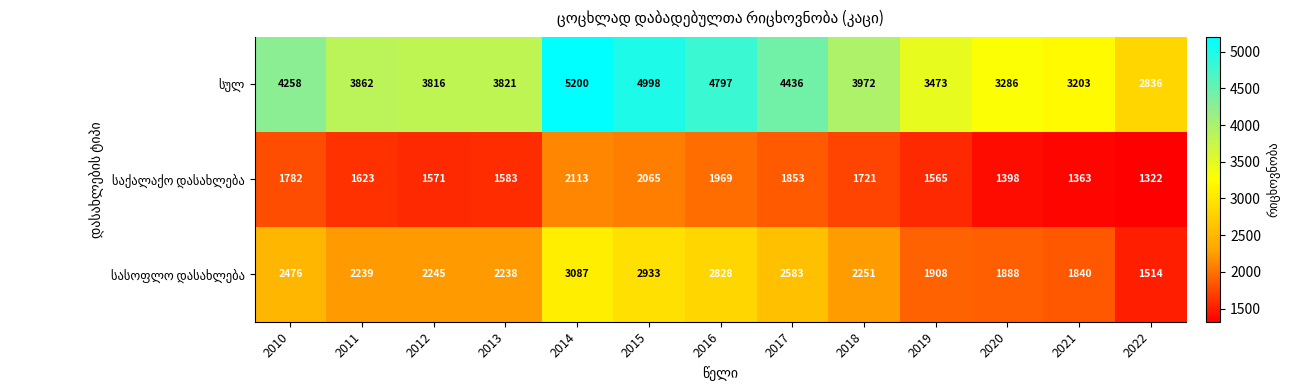

What is the difference between the highest and lowest values at 2017?

2583